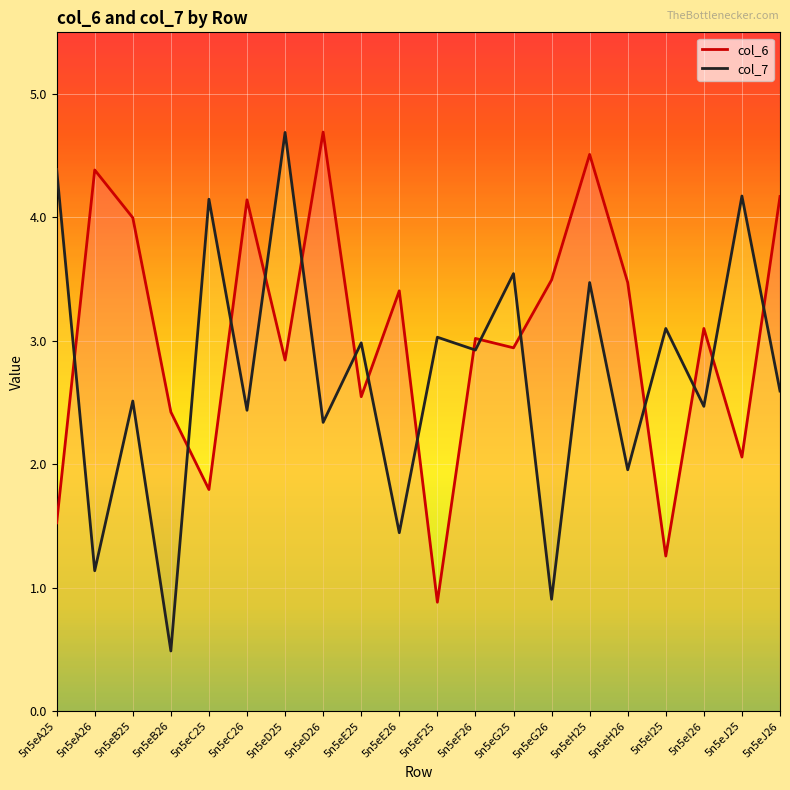

True or false: col_7 has a value of 4.4 at 5n5eJ26.

False